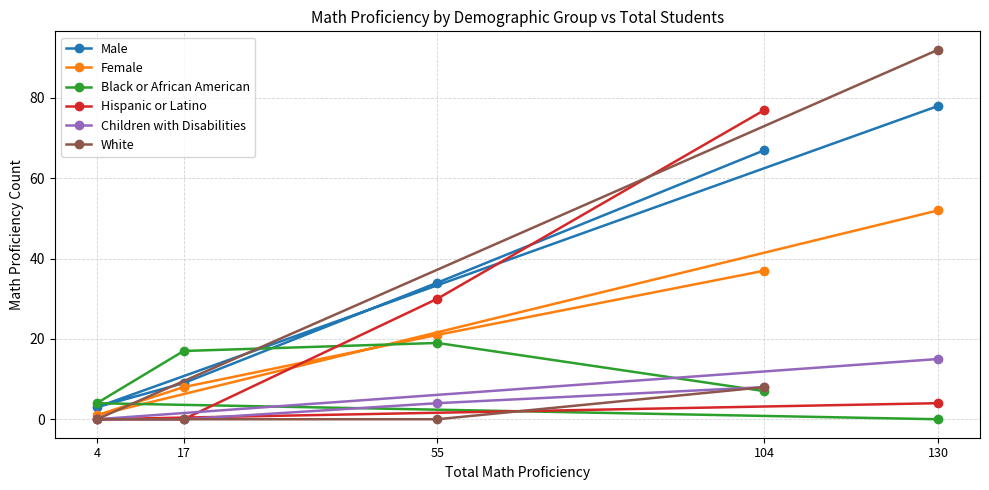

Is it true that Hispanic or Latino equals -50 at 4?

False